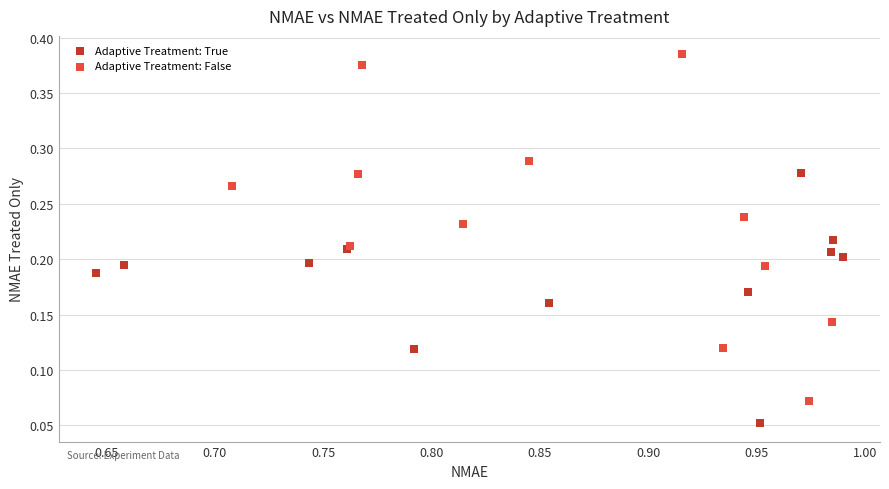

Which series contains the highest Y value?

Adaptive Treatment: False